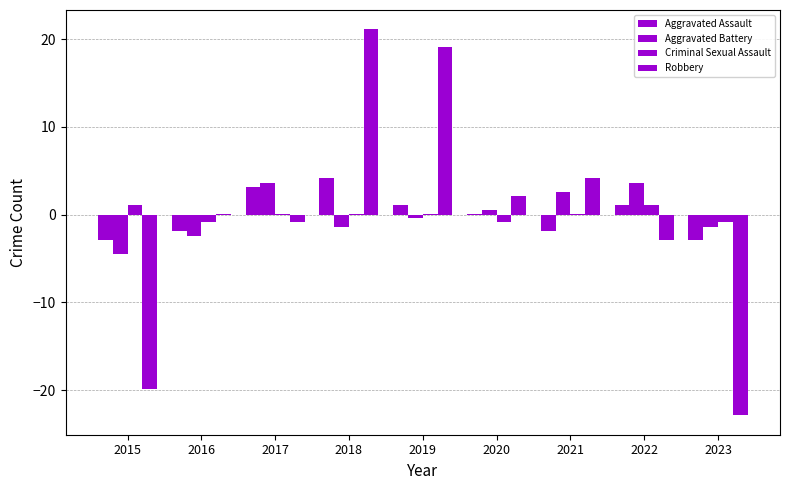

How many groups of bars are there?

9